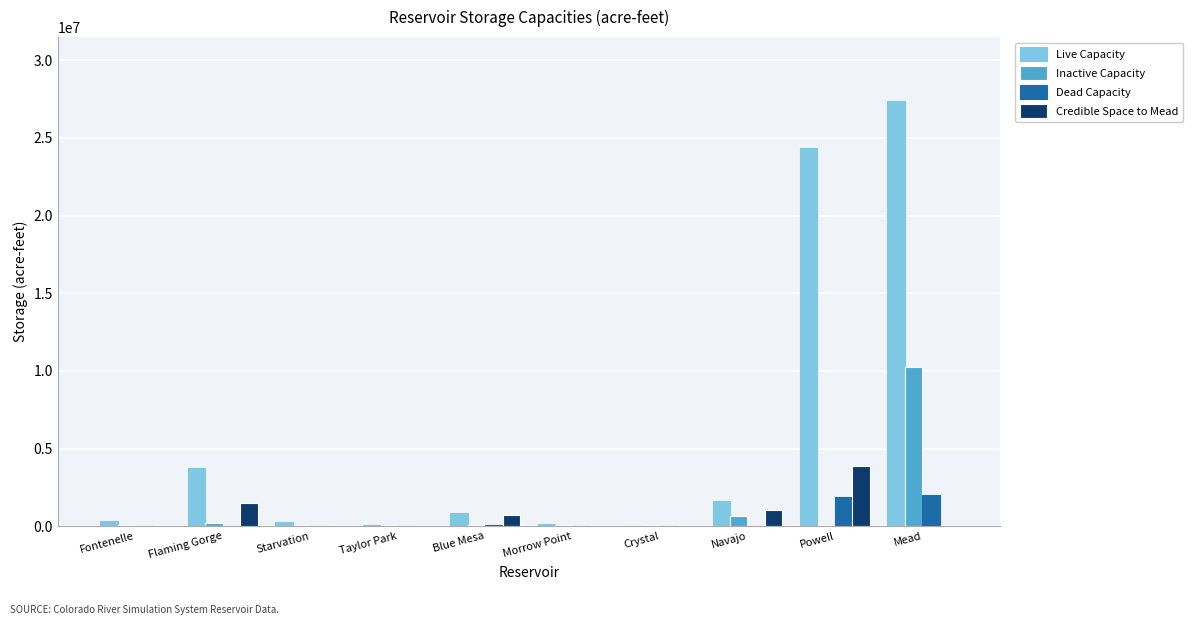

Is it true that Live Capacity equals 27383237.0 at Mead?

True